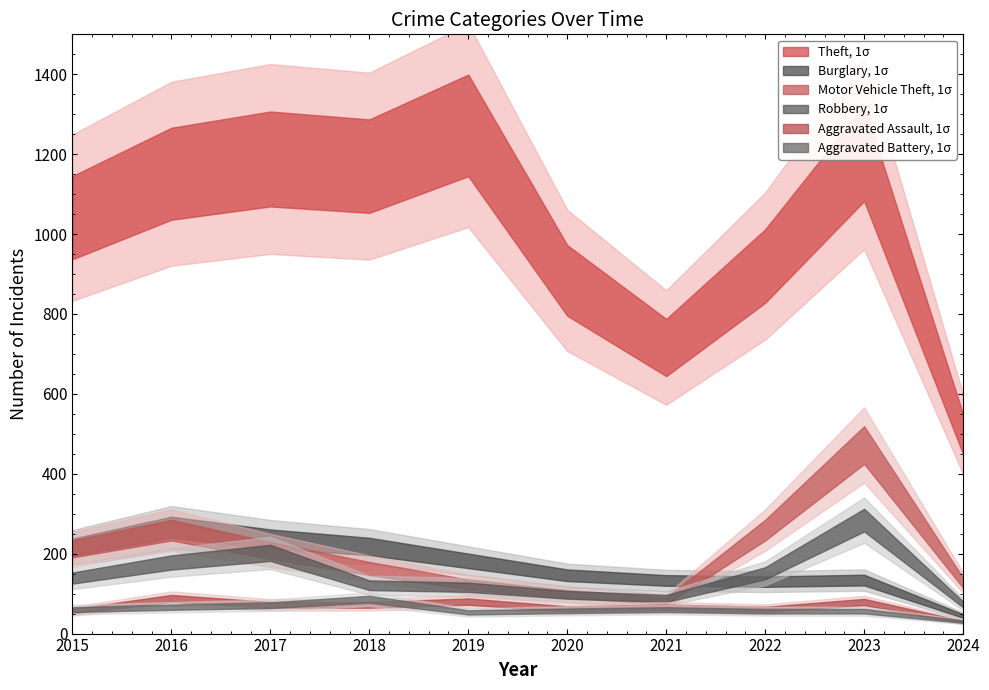

What is the sum of all Aggravated Assault values?

665